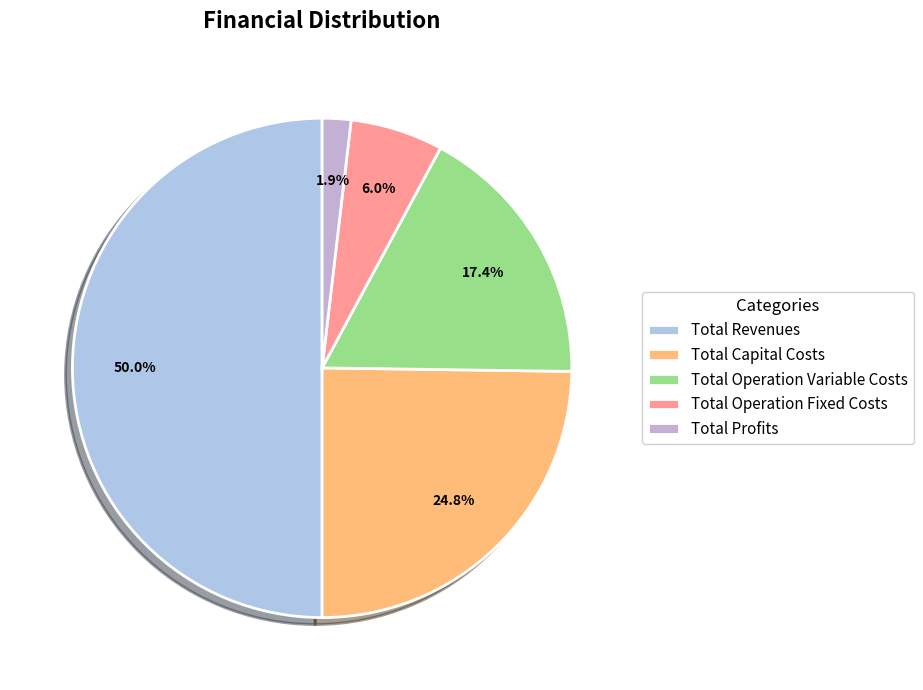

Is it true that Total Profits is 2% of the pie?

True